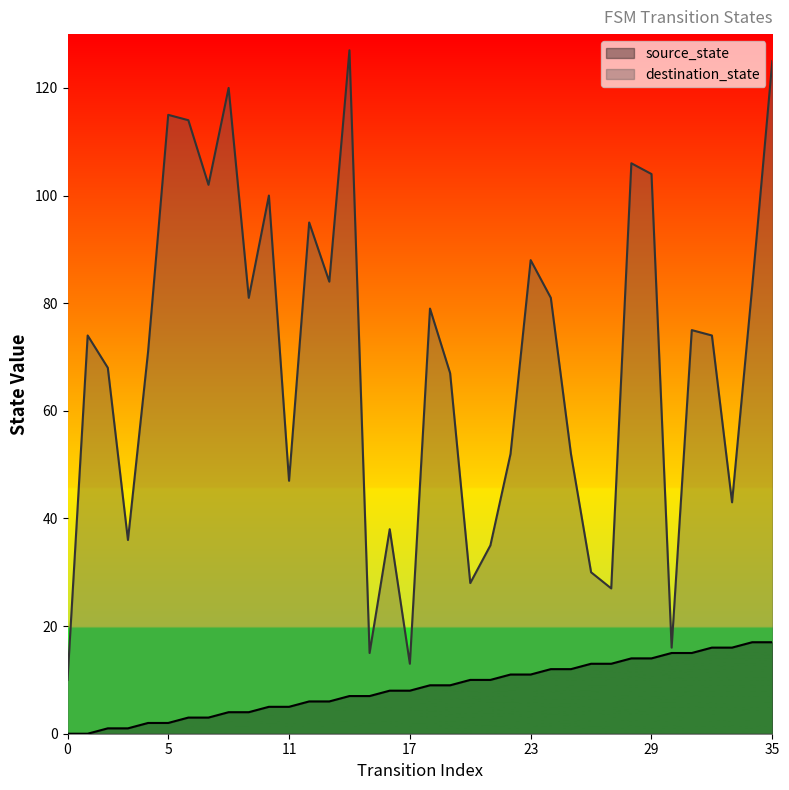

The value of destination_state at 4 is 33. True or false?

False